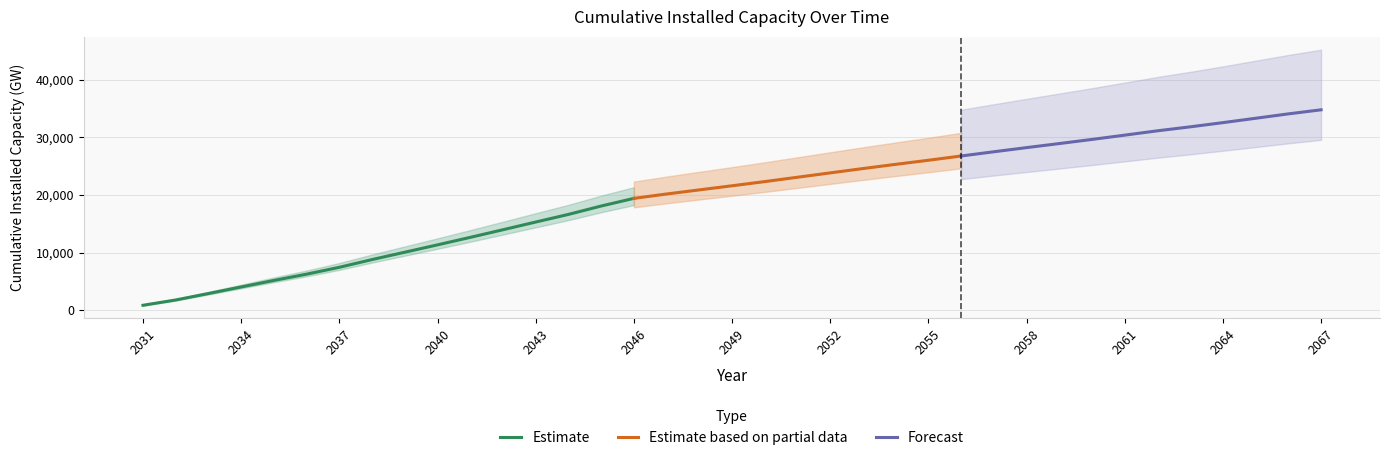

What is the sum of all values?

731148.4